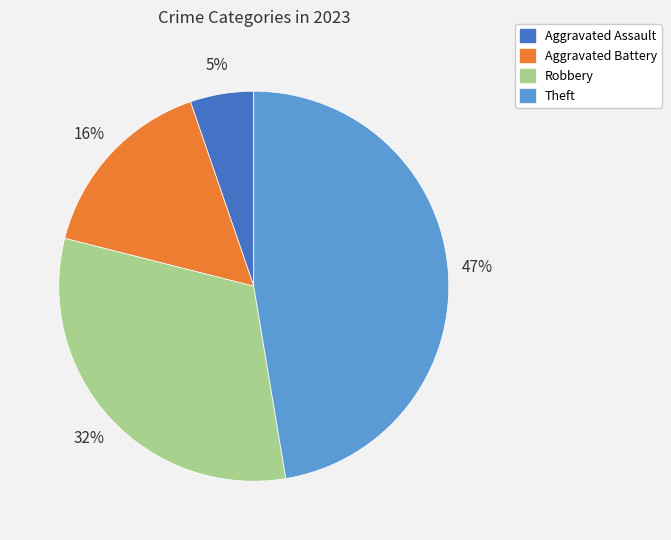

To the nearest percent, what is the average slice percentage?

25%